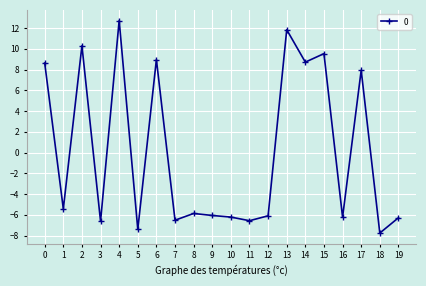

Which has a higher value, 3 or 6?

6